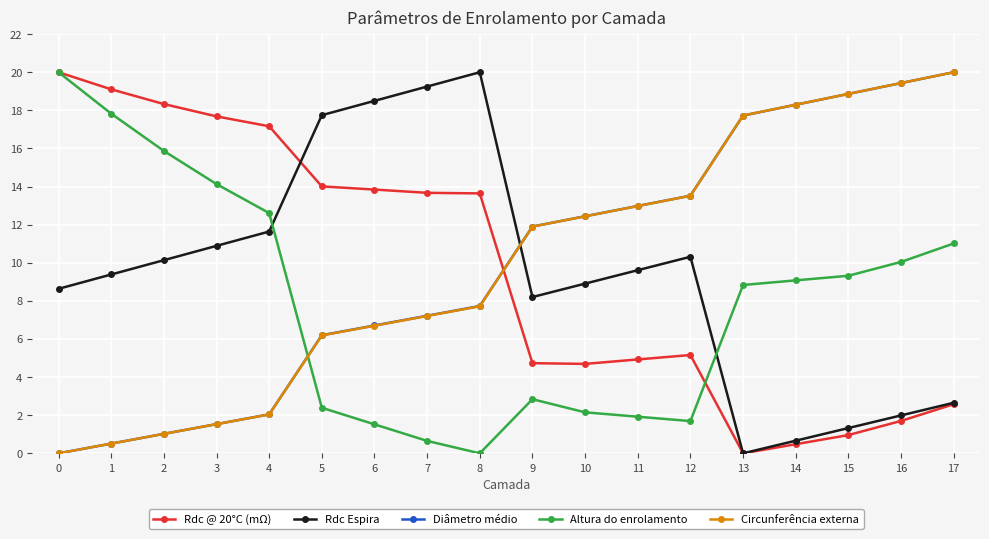

Count the number of data series in this chart.

5